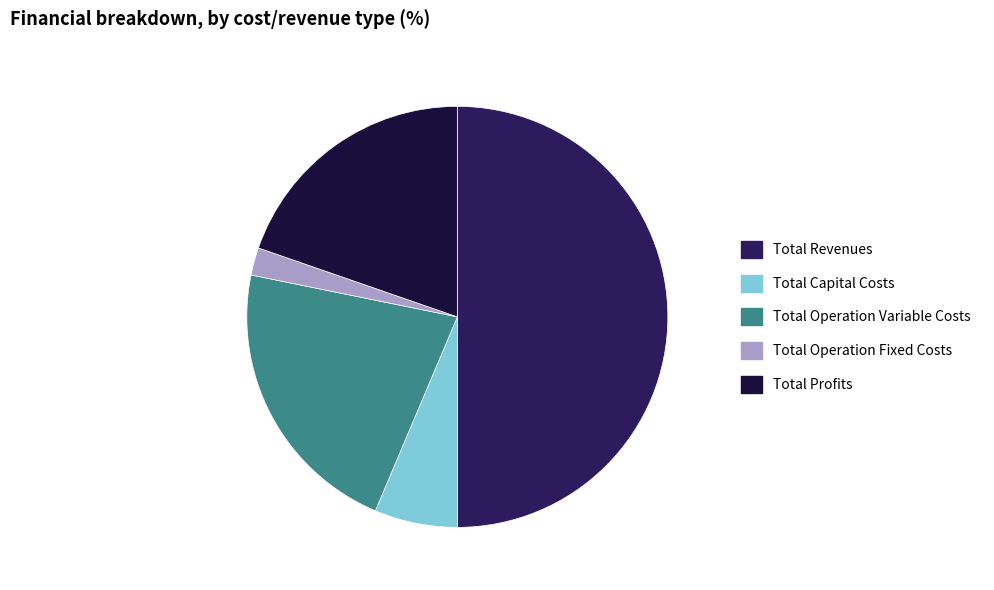

Rank the categories by value from highest to lowest.

Total Revenues, Total Operation Variable Costs, Total Profits, Total Capital Costs, Total Operation Fixed Costs